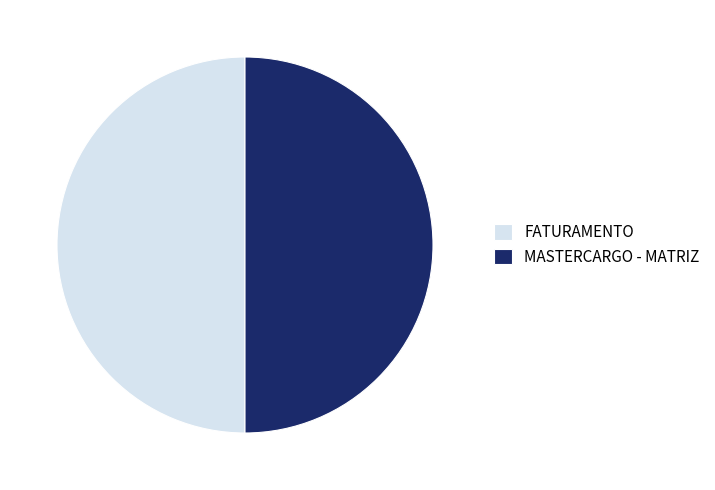

Approximately how many times larger is the value at FATURAMENTO compared to MASTERCARGO - MATRIZ?

1.0